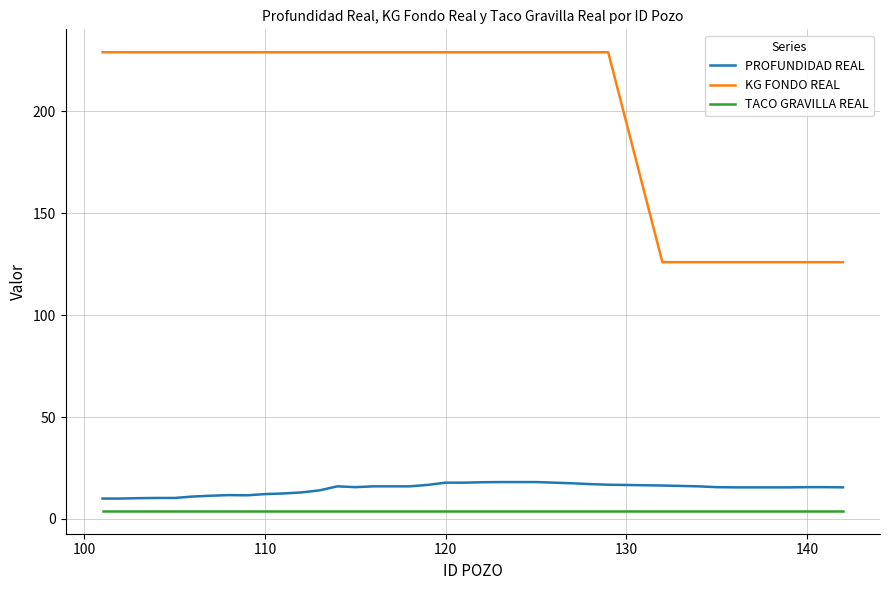

What is the maximum value shown in the chart?

229.0